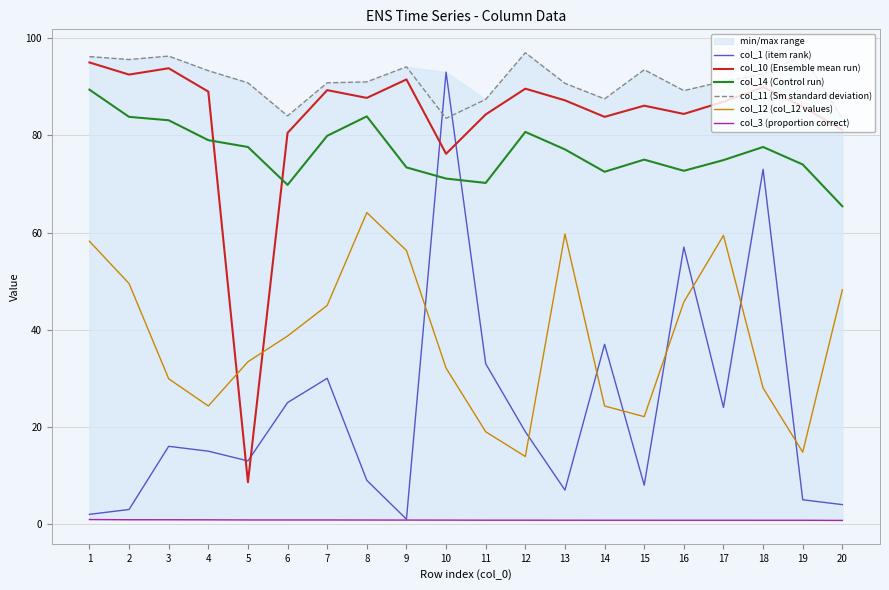

Does the chart have visible grid lines?

Yes